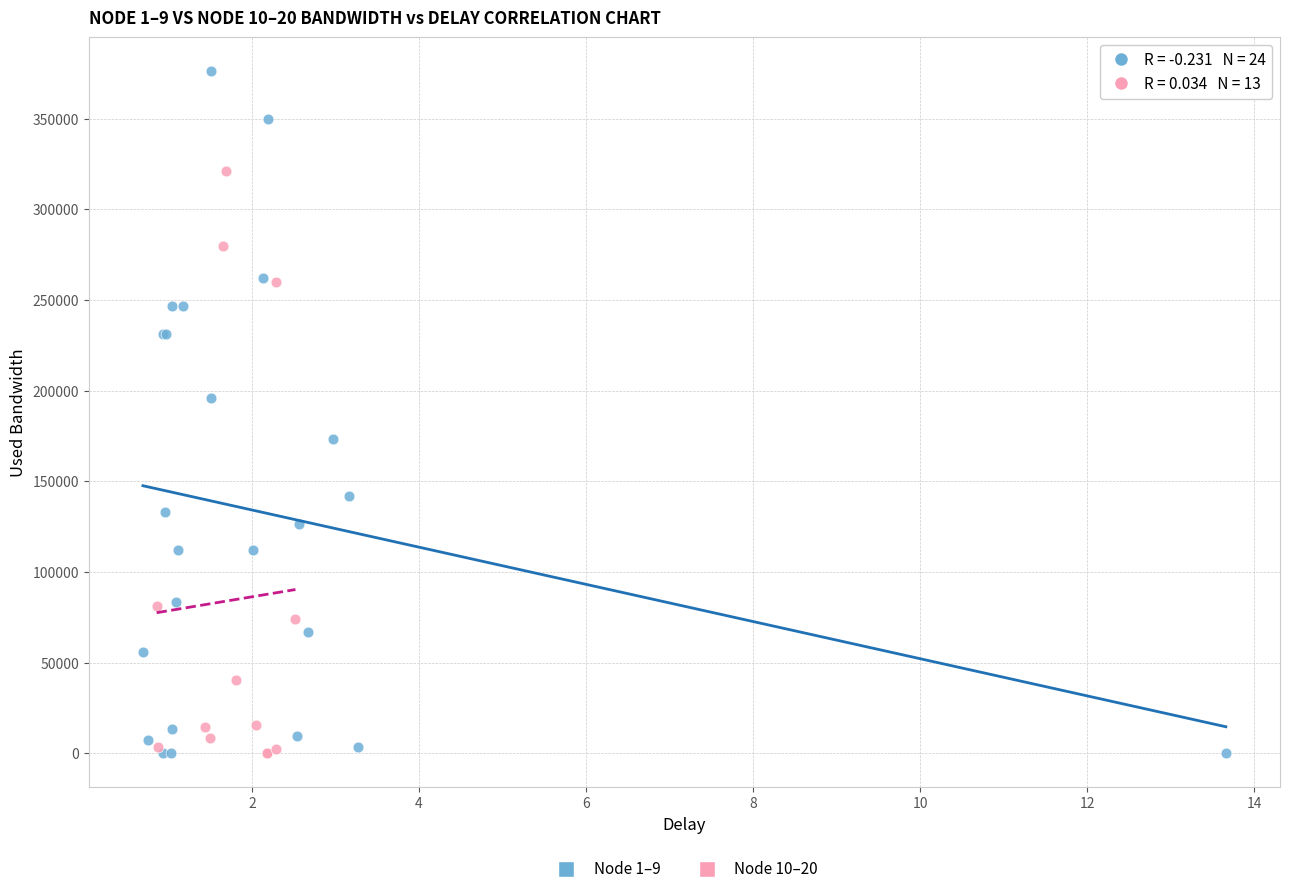

What are all the series names shown in the legend?

Node 1–9, Node 10–20